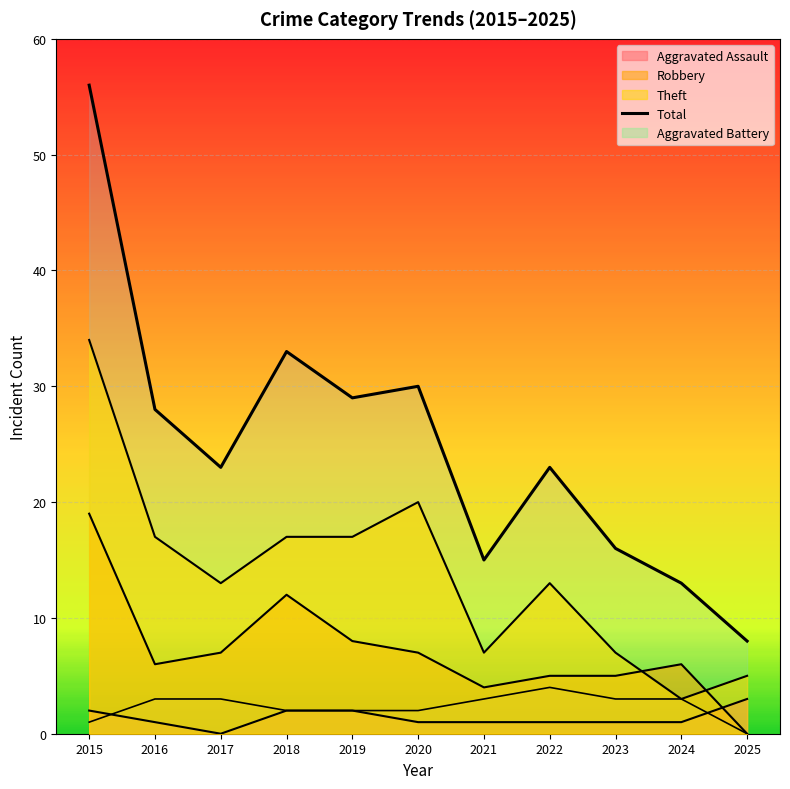

List the series in order of their peak value, lowest first.

Aggravated Assault, Aggravated Battery, Robbery, Theft, Total